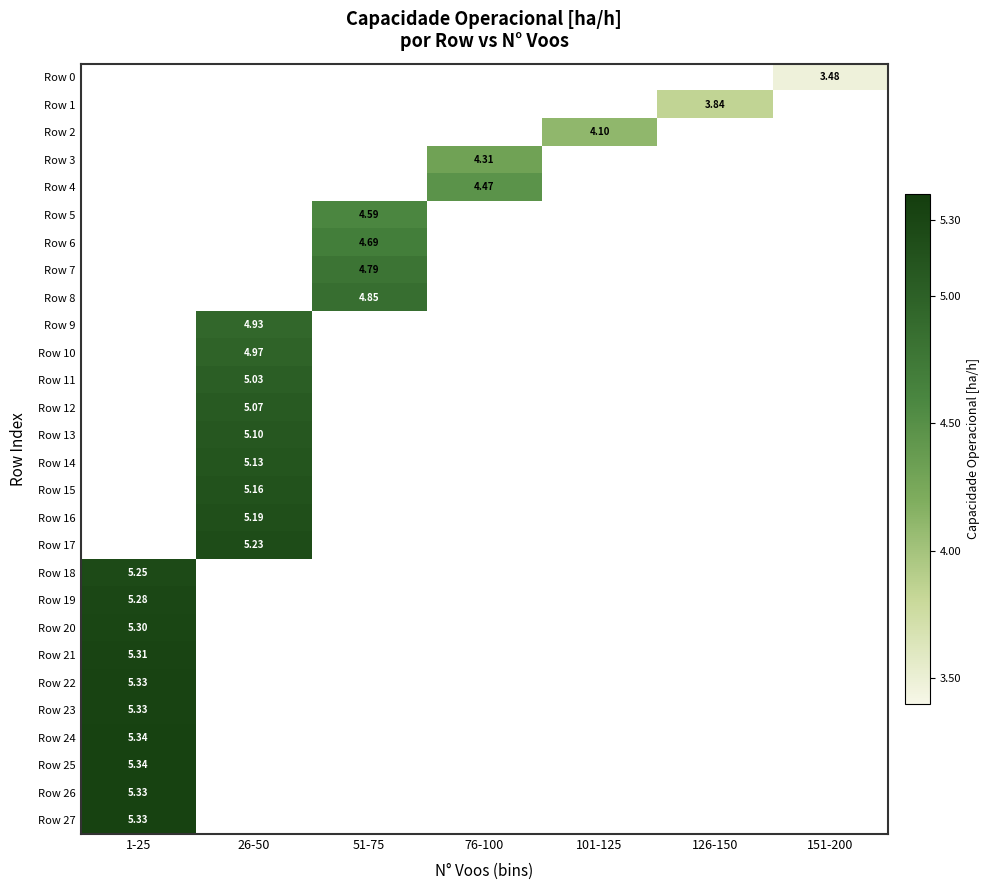

Which series has the widest spread of values?

Row 18